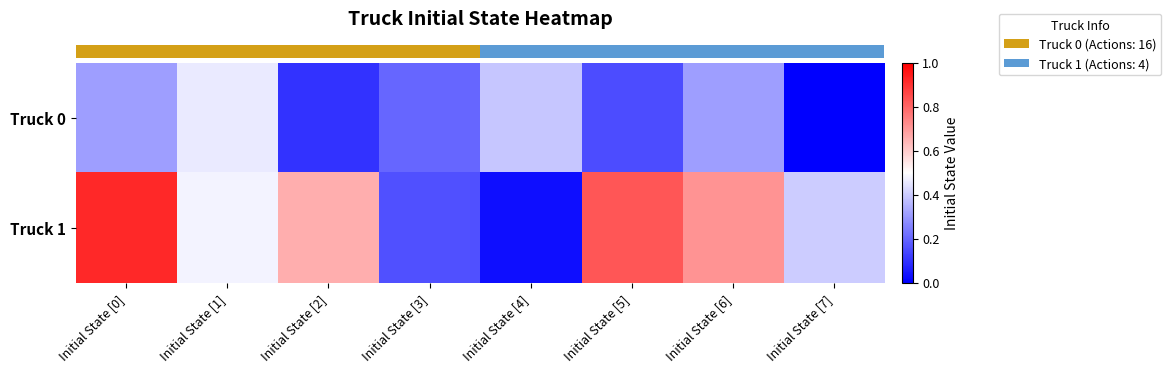

Reading right to left, what are all the values shown in this chart?

row_0: Initial State [7]=0.0	Initial State [6]=0.3	Initial State [5]=0.1	Initial State [4]=0.4	Initial State [3]=0.2	Initial State [2]=0.1	Initial State [1]=0.5	Initial State [0]=0.3
row_1: Initial State [7]=0.4	Initial State [6]=0.7	Initial State [5]=0.8	Initial State [4]=0.0	Initial State [3]=0.2	Initial State [2]=0.7	Initial State [1]=0.5	Initial State [0]=0.9